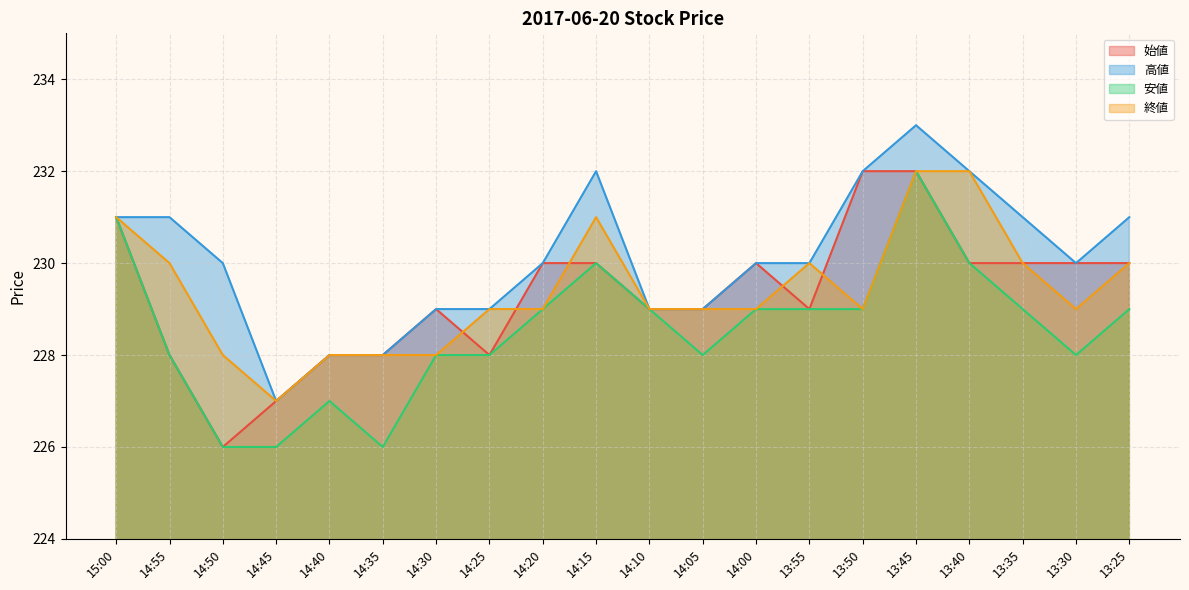

True or false: 終値 and 高値 intersect in this chart.

False